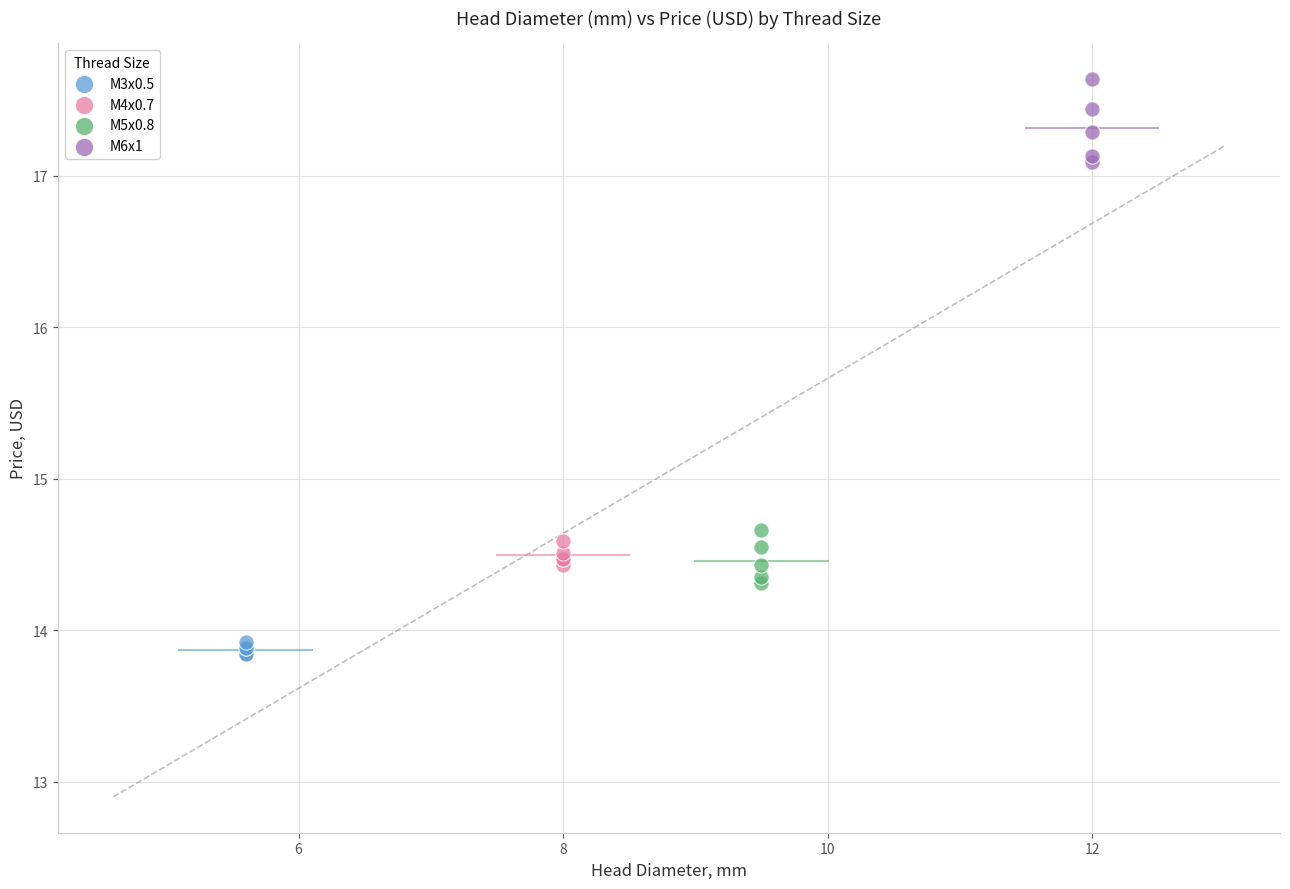

What are all the series names shown in the legend?

M3x0.5, M4x0.7, M5x0.8, M6x1